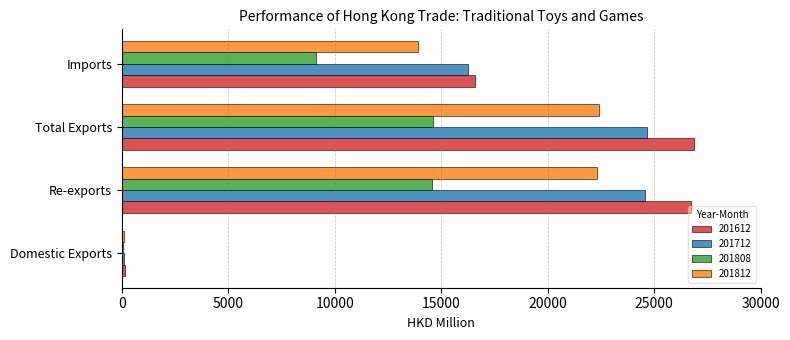

True or false: 201712 has a value of 35350.4 at Total Exports.

False